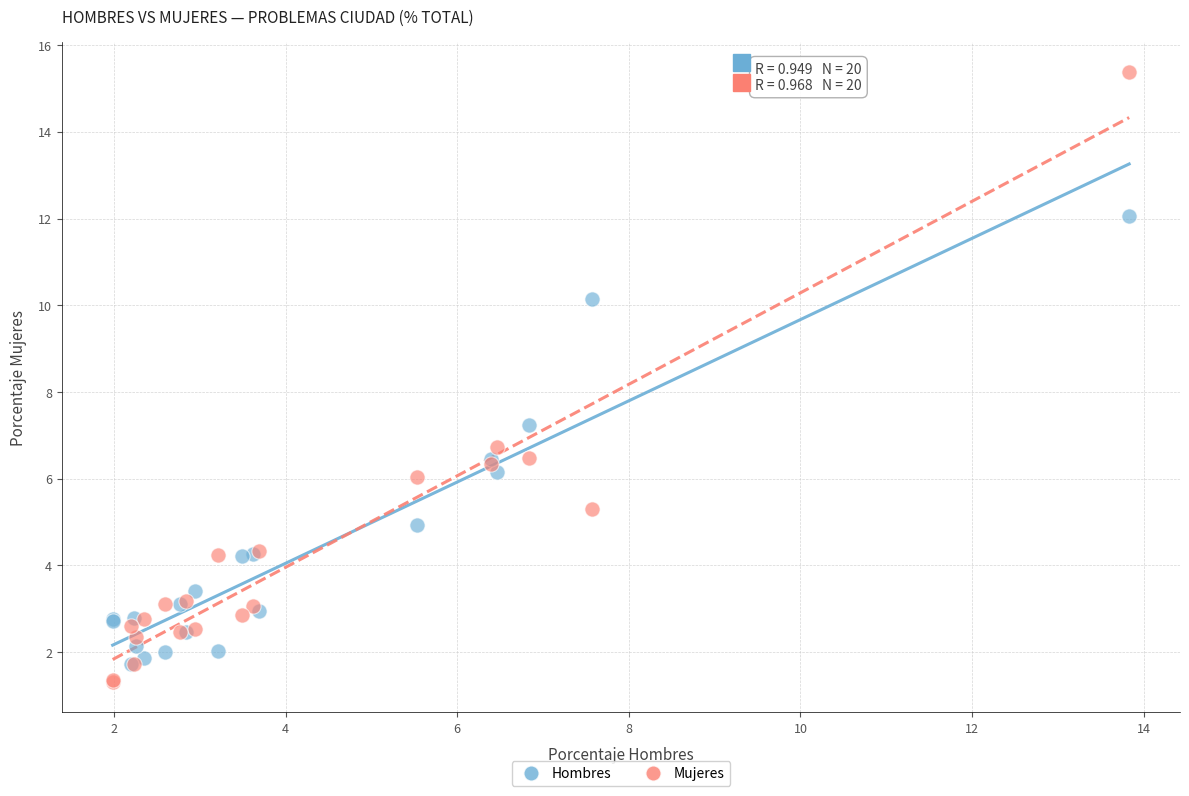

Which series contains the lowest Y value?

Mujeres